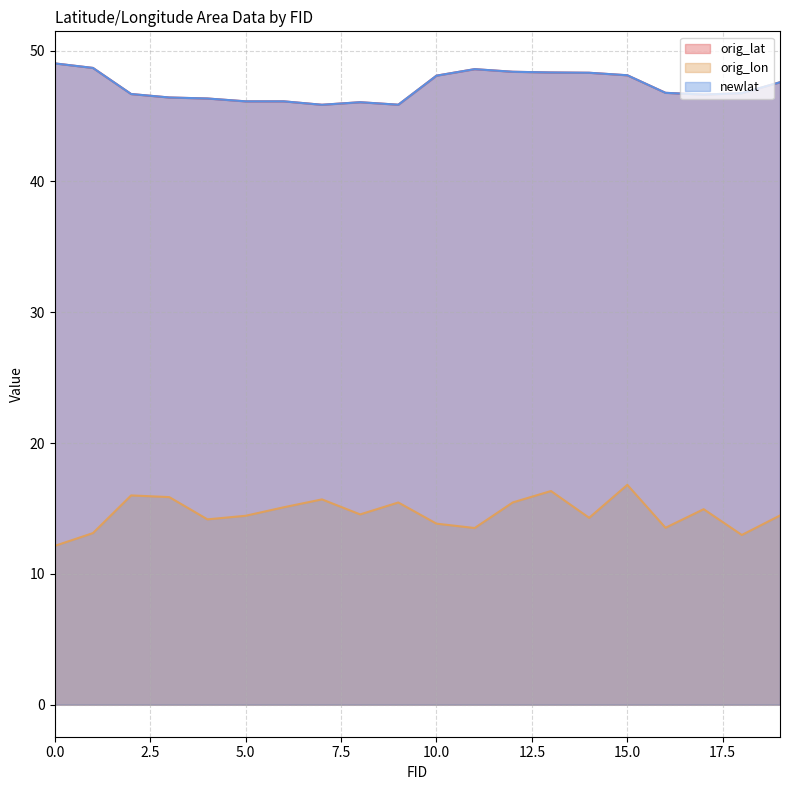

At which label is orig_lat closest to 47?

16